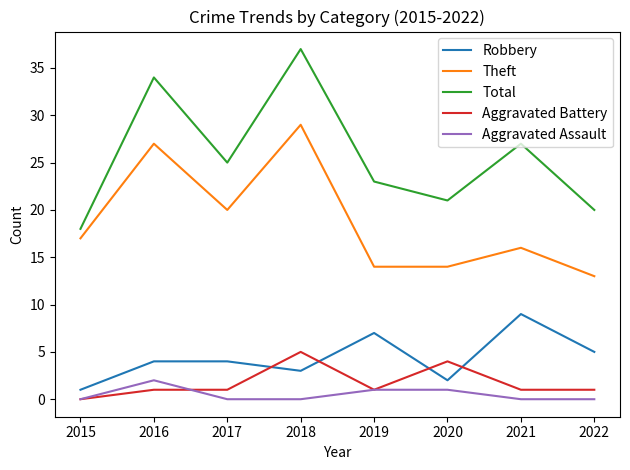

True or false: Total and Aggravated Assault cross at least once.

False